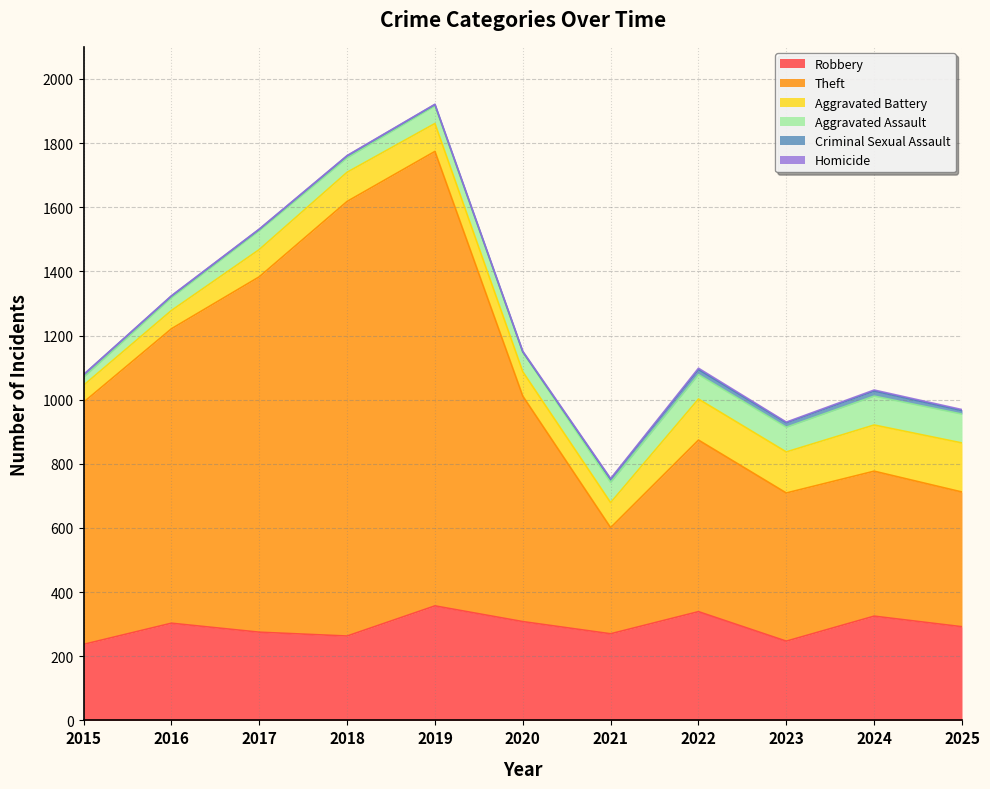

What is the minimum value for Aggravated Assault?

25